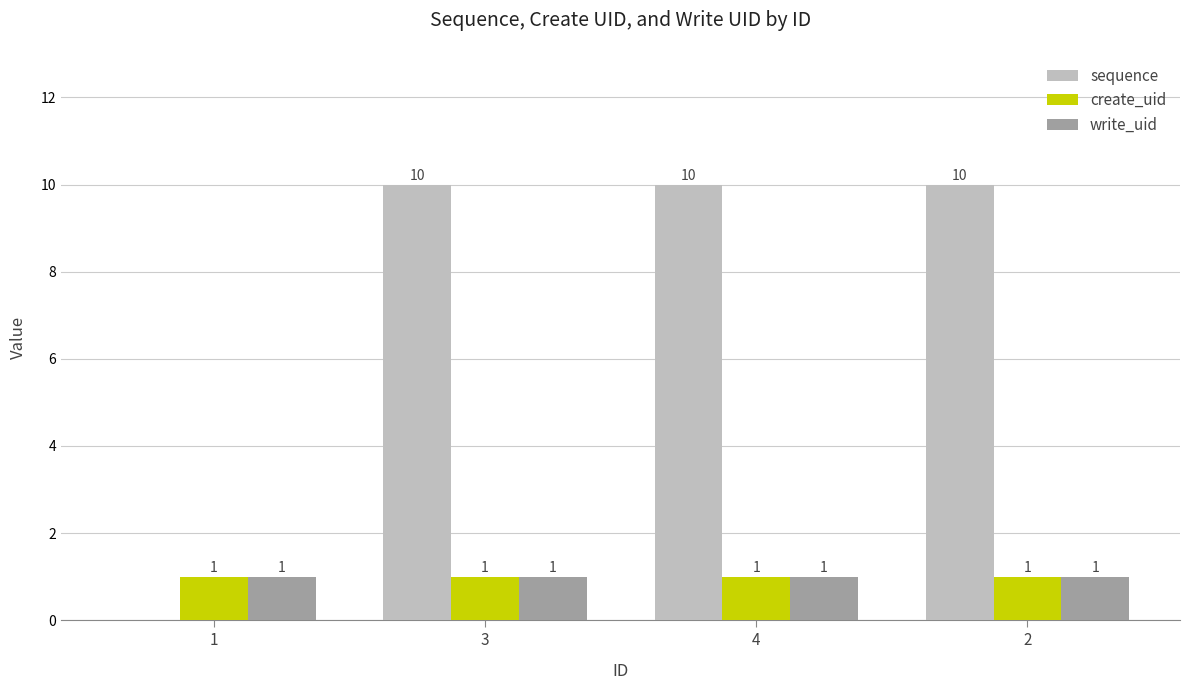

Does the chart contain stacked bars?

No